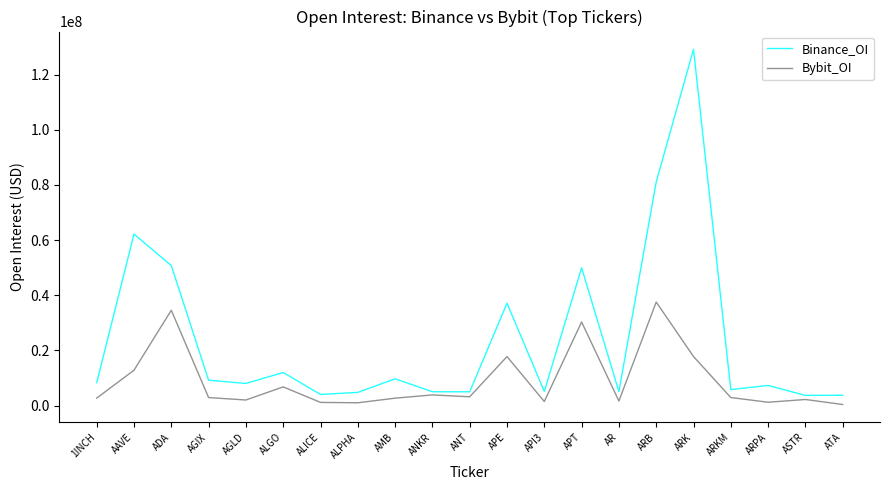

What is the sum of all Bybit_OI values?

187327345